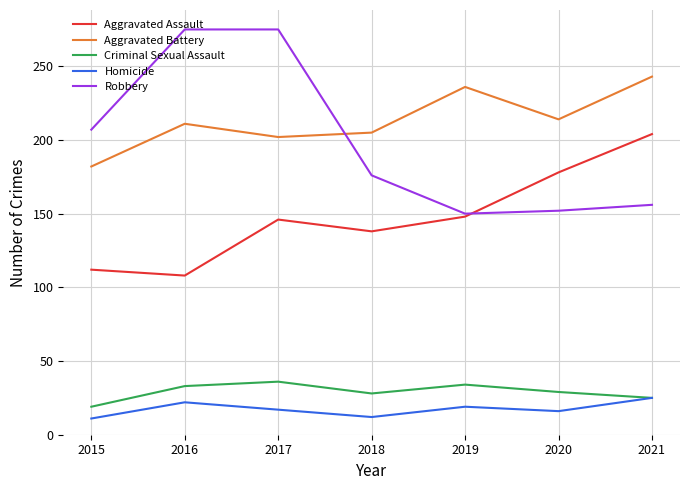

Which series has the largest total across all categories?

Aggravated Battery